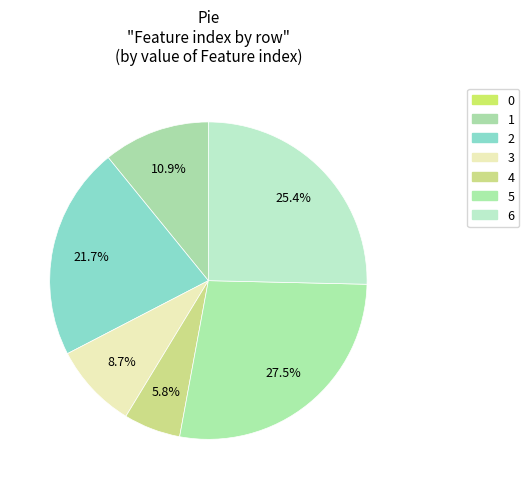

Is there any slice that represents more than half of the pie?

No